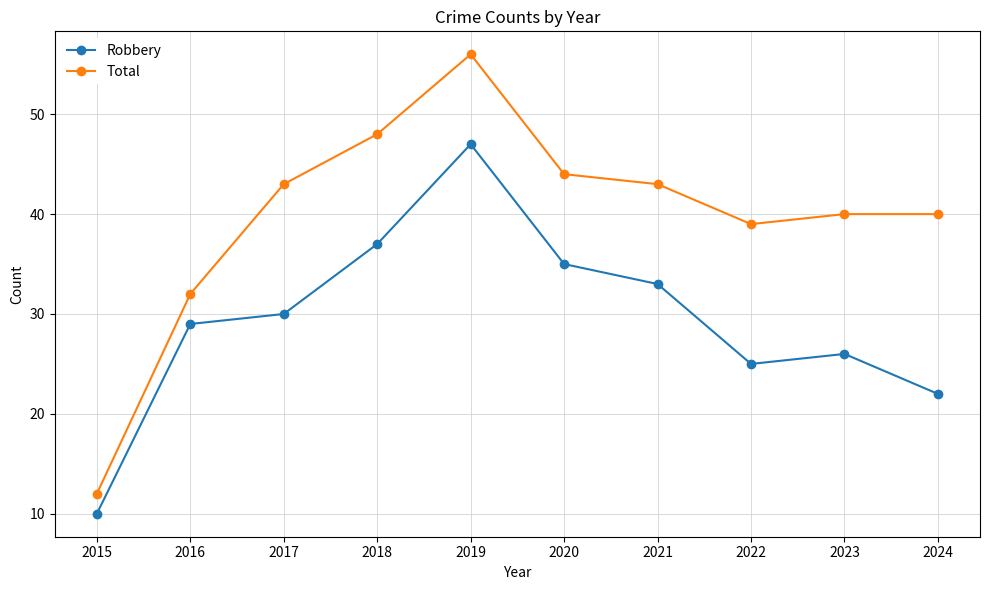

How many interior local valleys does the Robbery series have?

1